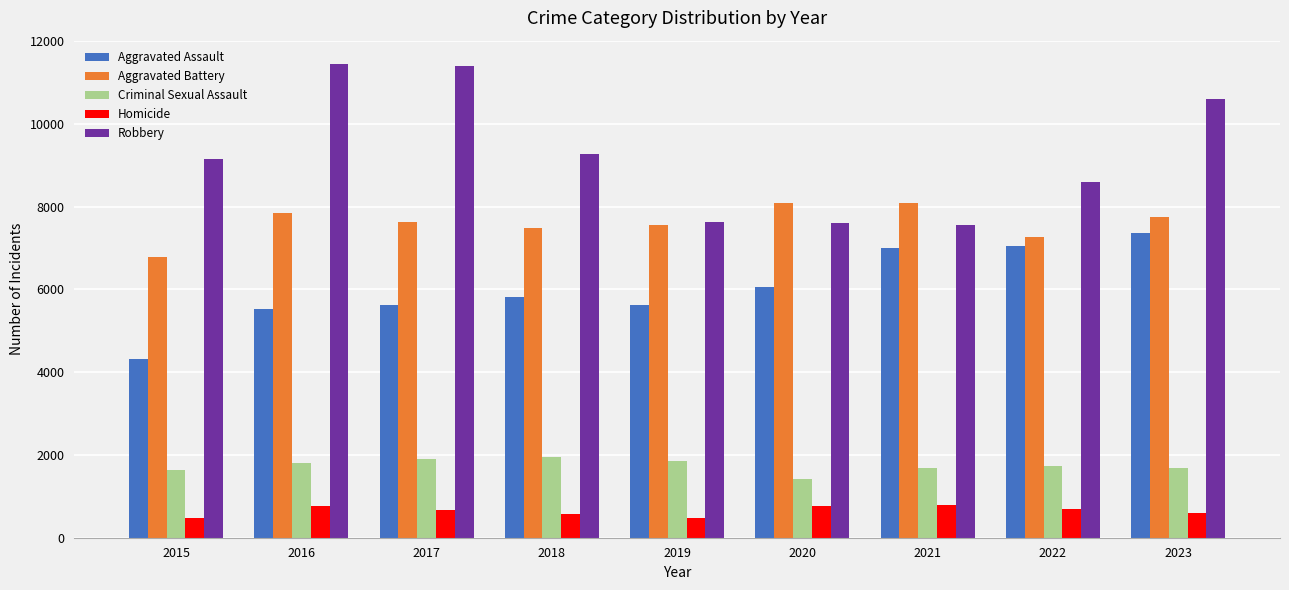

The value of Homicide at 2016 is 762. True or false?

True